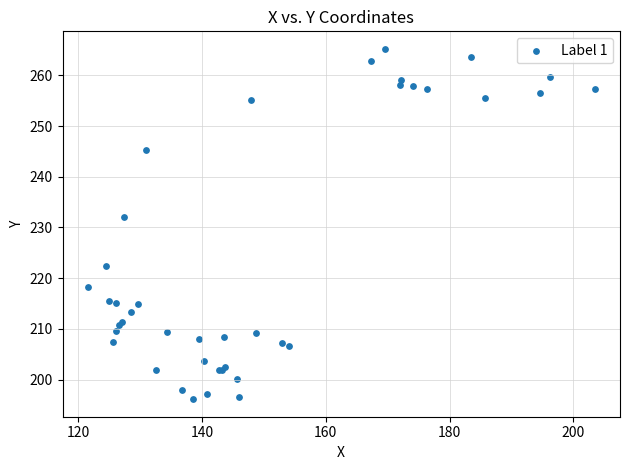

What Y value in the scatter plot is closest to 230?

232.0